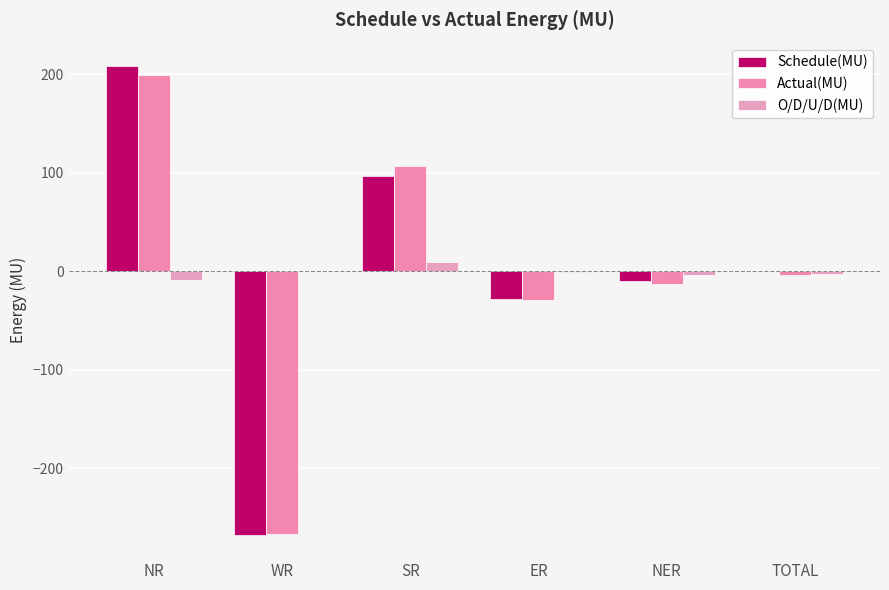

How many categories are shown in the chart?

6